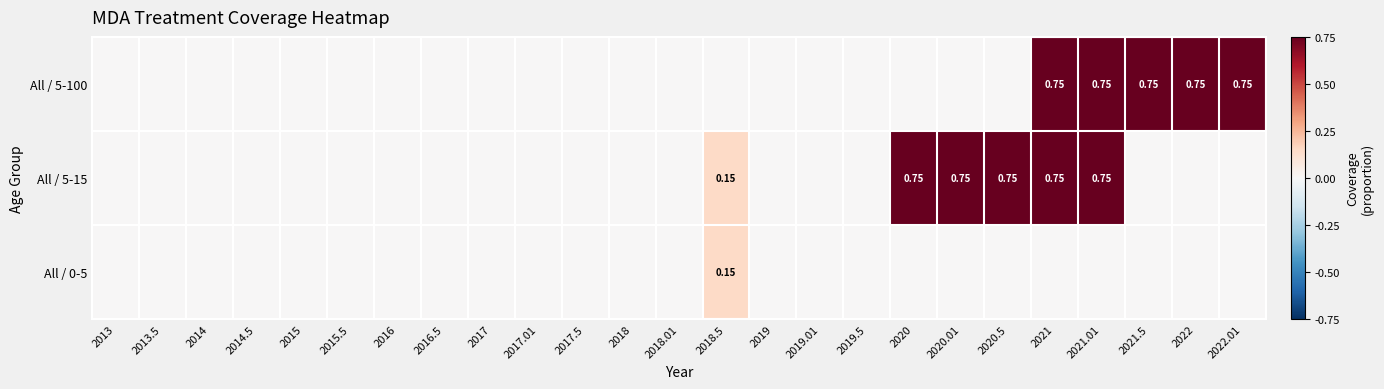

How many data points in All / 0-5 are above 0?

1